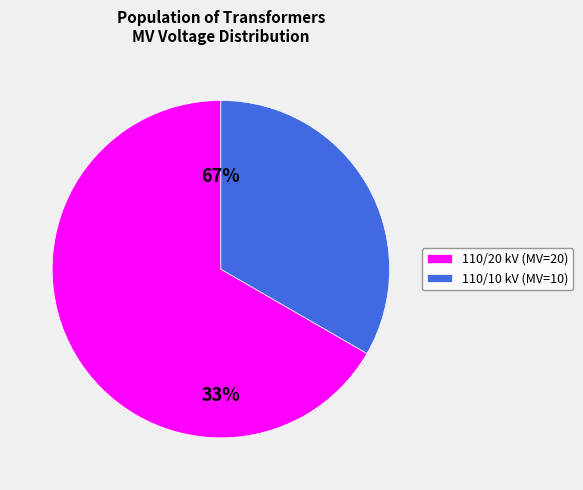

The 63/25/38 MVA 110/10/10 kV slice represents 33% of the pie. True or false?

True